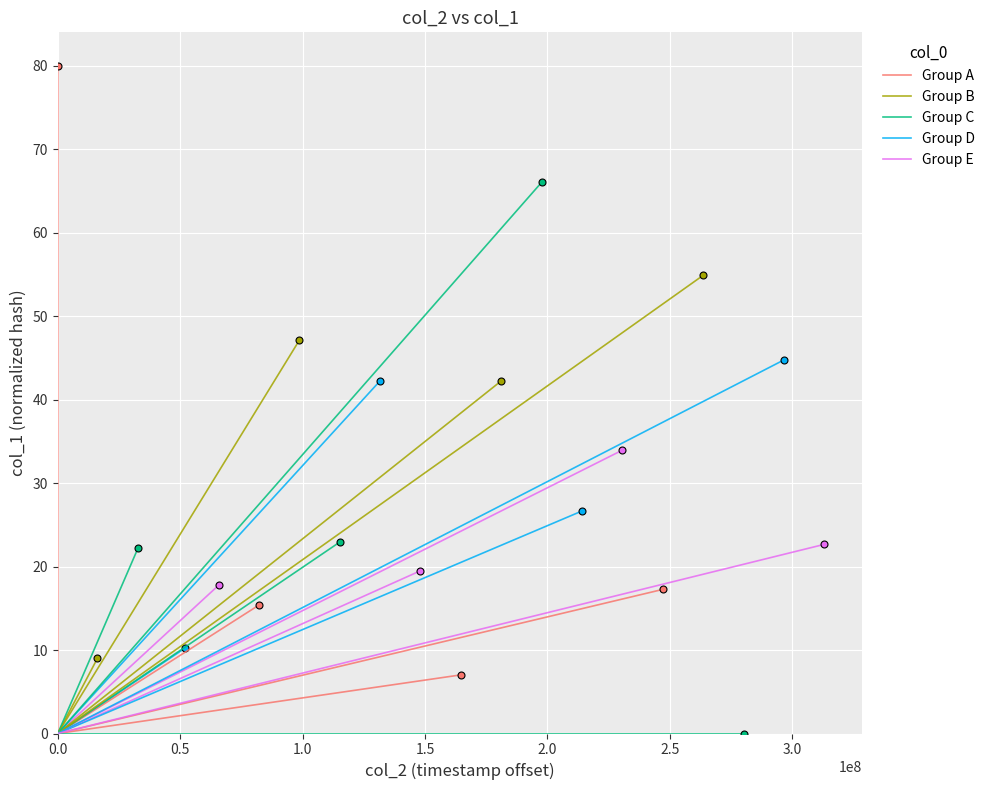

The Group D series shows 10.3 at 0.5. True or false?

True